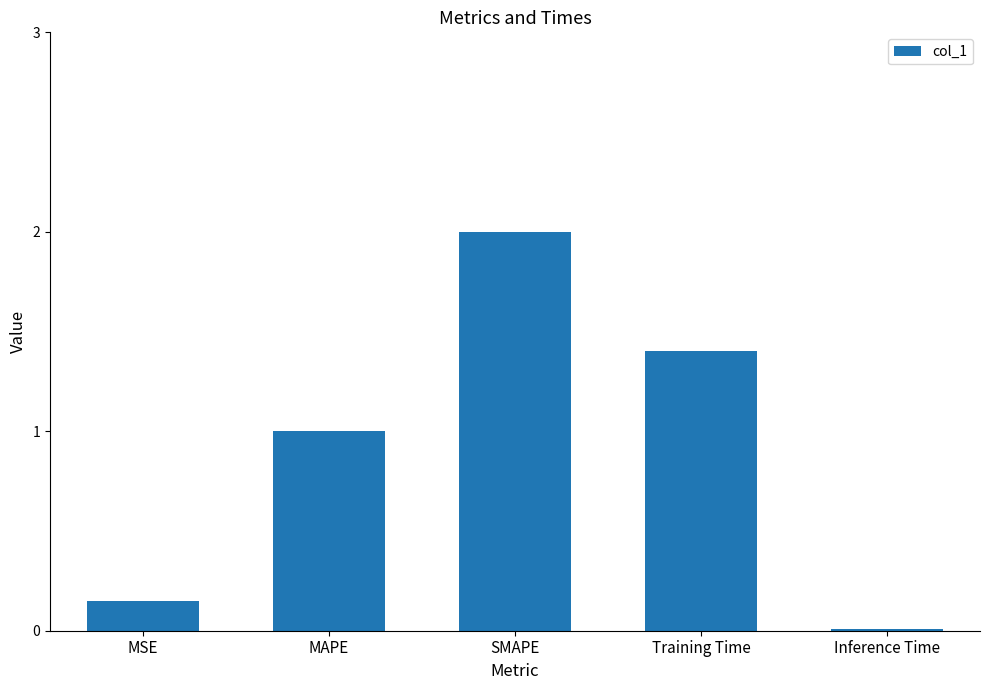

What is the sum of the values at MSE and Training Time?

1.5